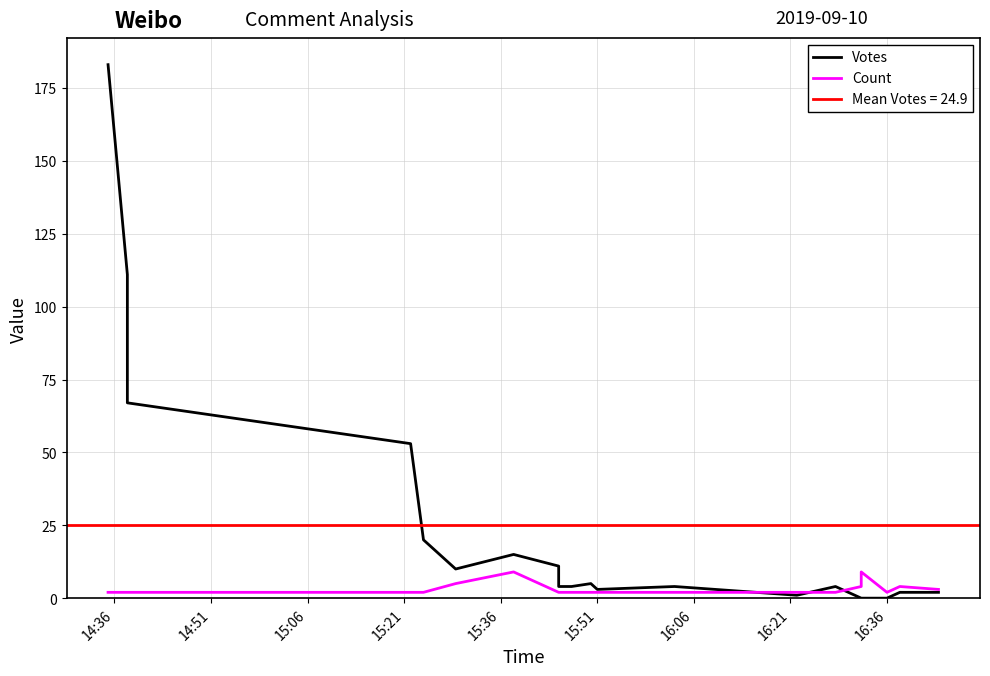

At which category is the sum across all series the highest?

14:36